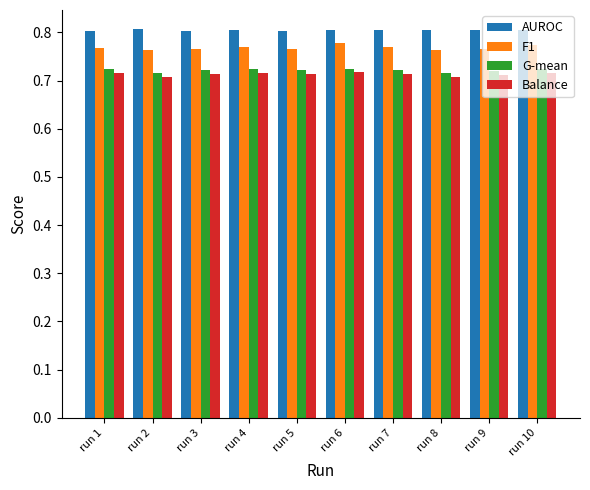

What is the sum of all Balance values?

7.1